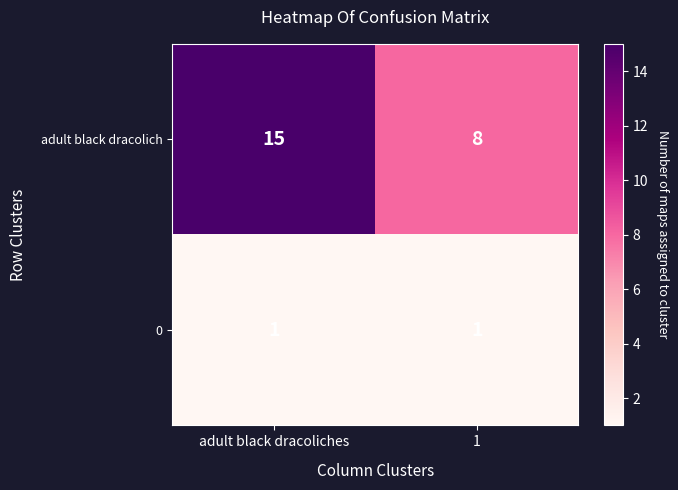

At adult black dracoliches, list the series in order from largest to smallest.

adult black dracolich, 0